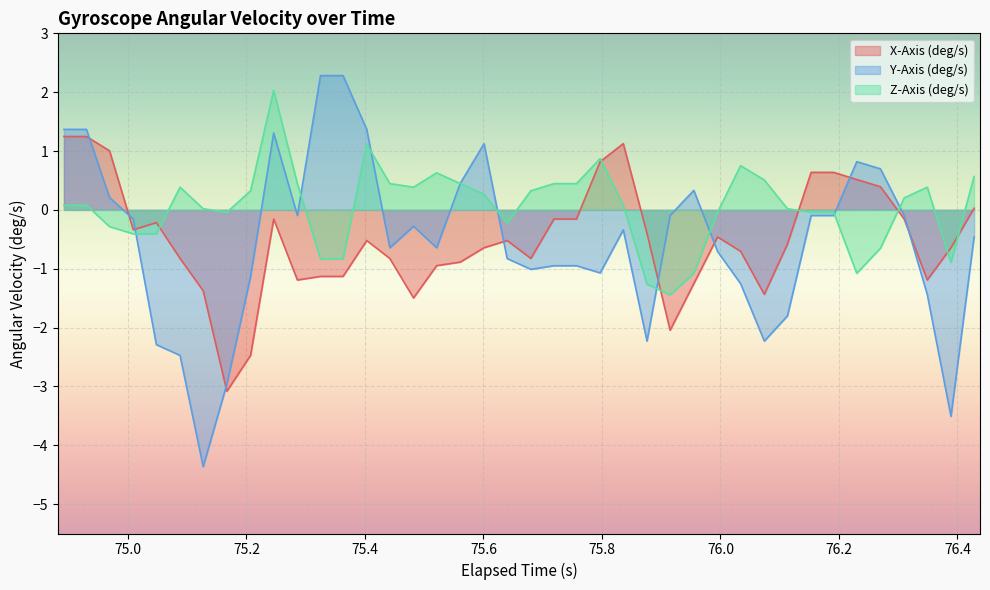

How many interior local valleys does the X-Axis (deg/s) series have?

8